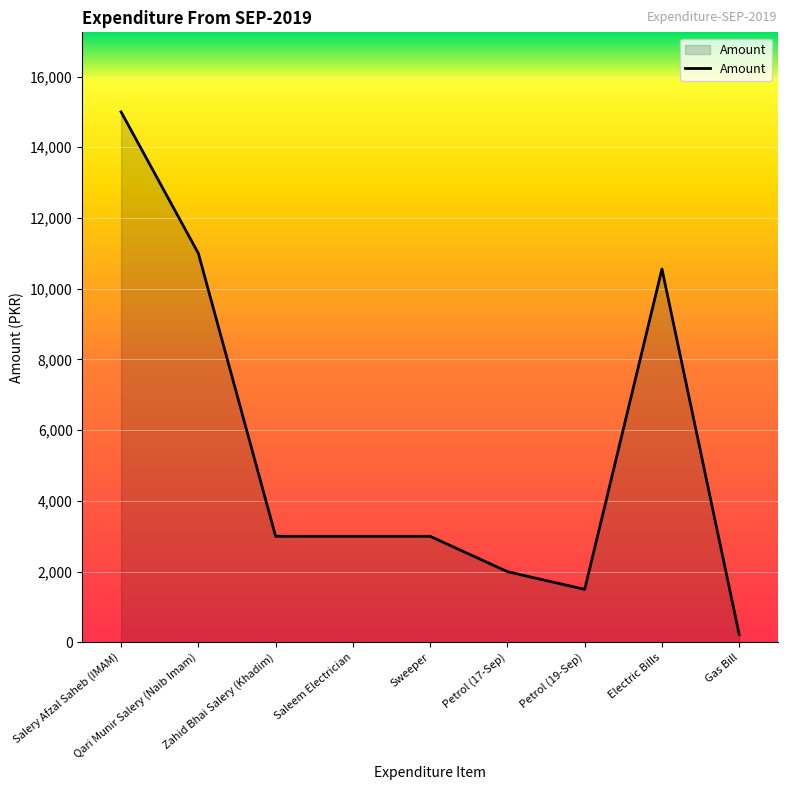

What is the difference between the maximum and minimum values?

14780